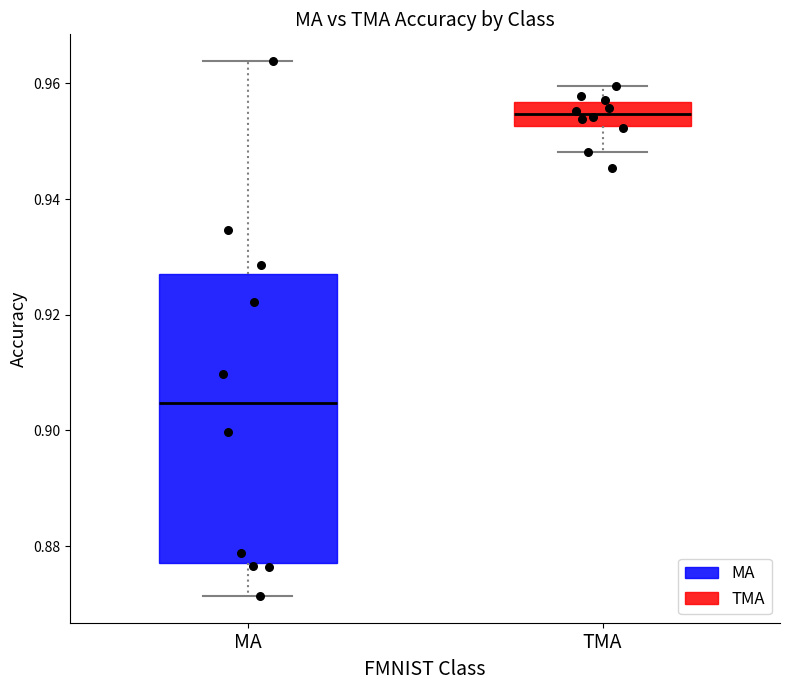

Reading left to right, read every box against the y-axis: the position of its median line, the range the box covers, and the ends of its whiskers. The values are not printed on the chart, so give them approximately, as read against the axis.

MA: median 0.904, box 0.878 to 0.928, whiskers 0.872 to 0.964
TMA: median 0.954, box 0.952 to 0.956, whiskers 0.948 to 0.960